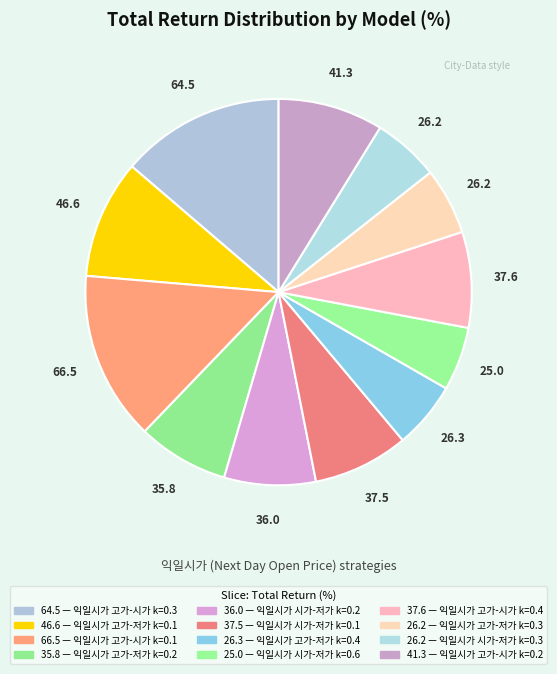

Count the number of slices in the pie.

12